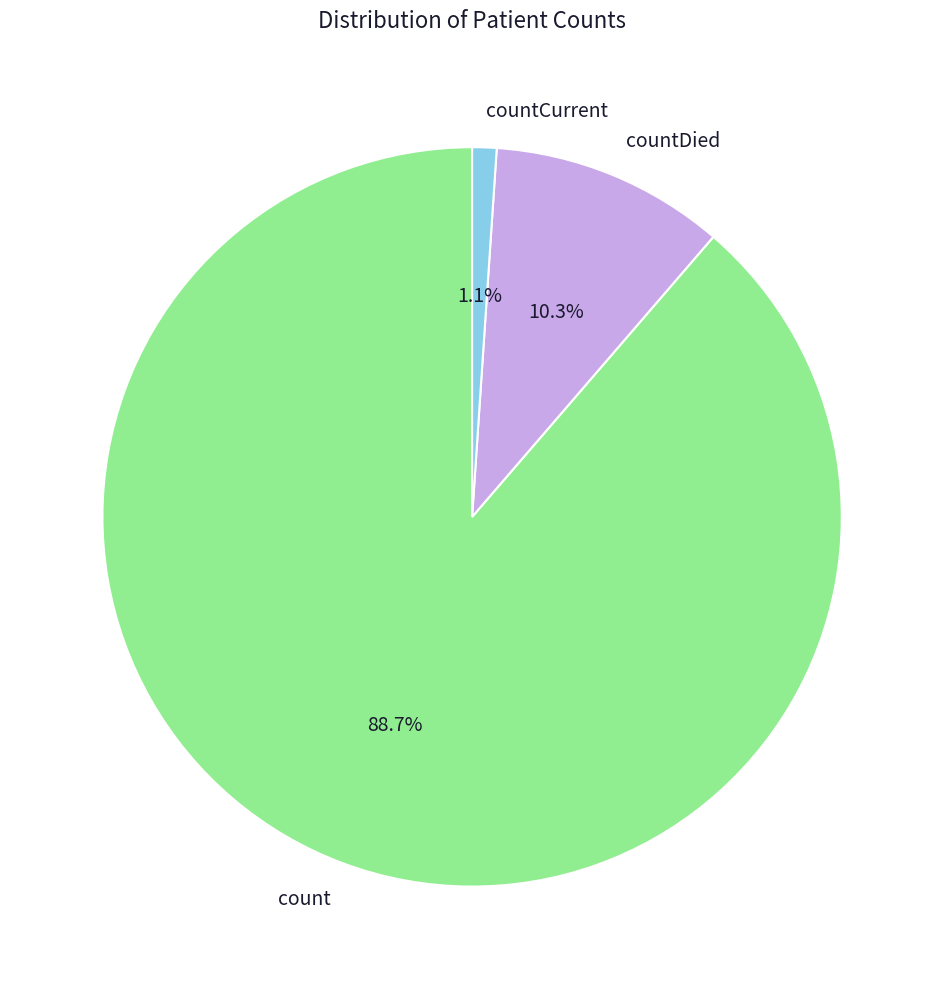

To the nearest percent, what percentage of the pie is count?

89%